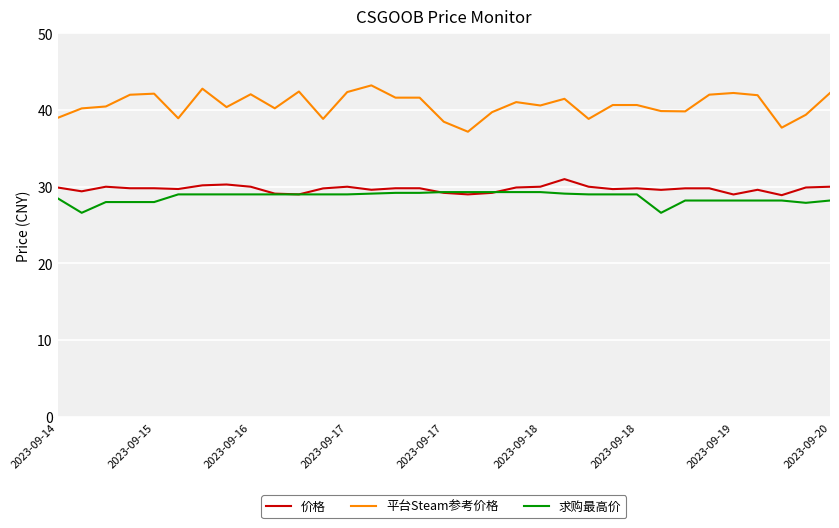

What is the smallest value displayed?

26.6